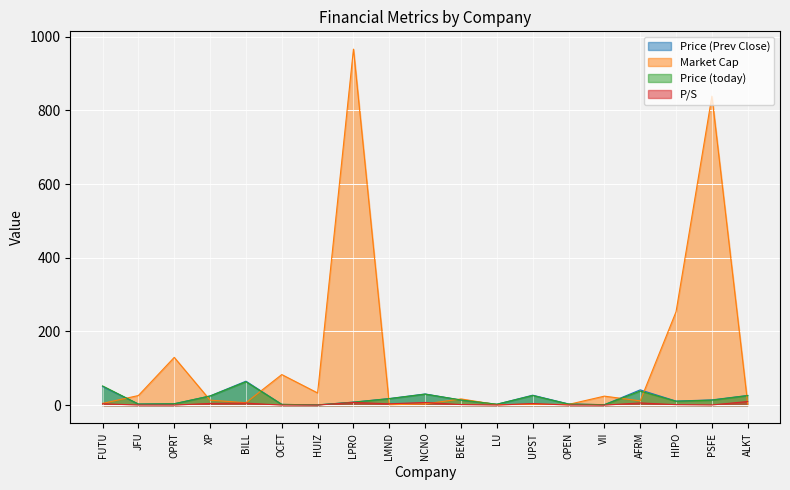

What is the average value of the P/S series?

3.1